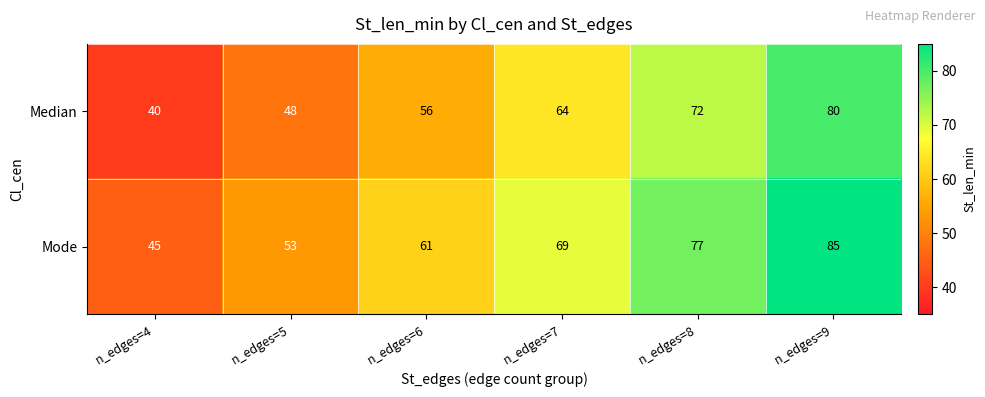

The Mode series shows 64 at n_edges=4. True or false?

False